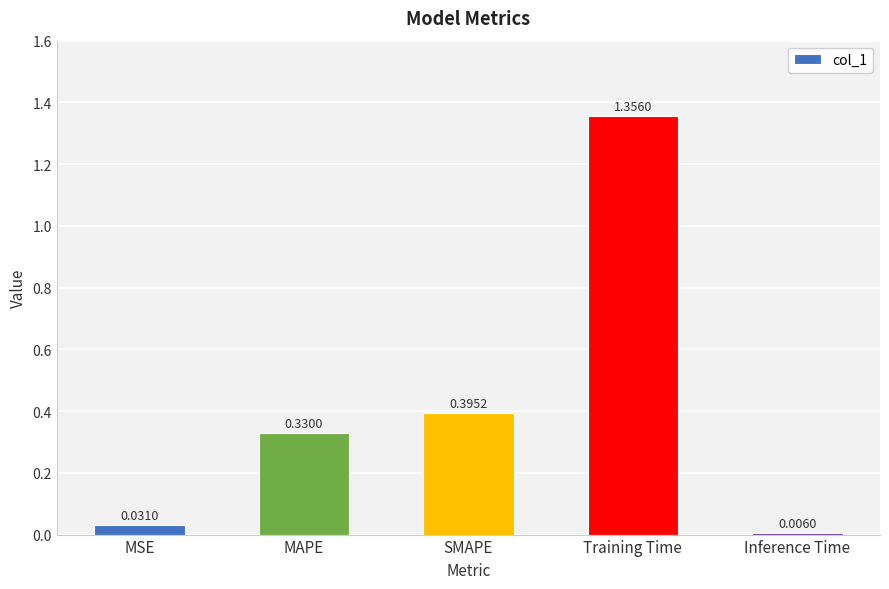

At which label is the value closest to 0?

Inference Time